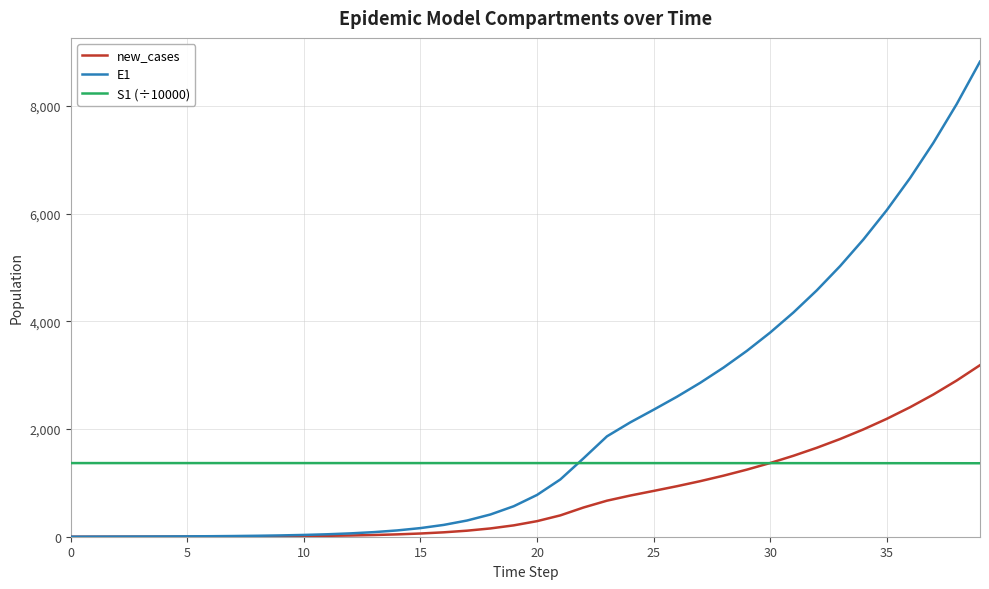

List the series in order of their peak value, highest first.

E1, new_cases, S1 (÷10000)